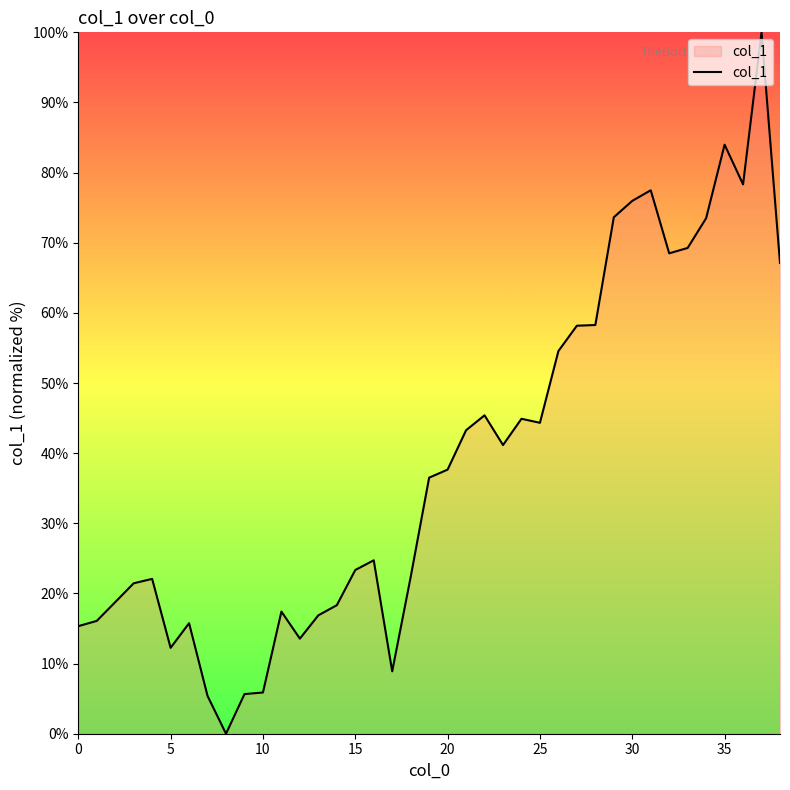

Where does the data first go above 36?

19